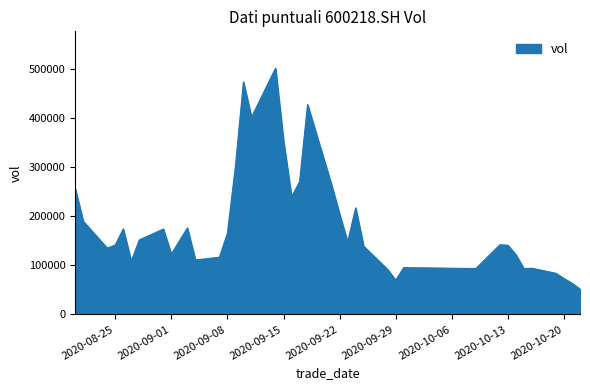

What is the smallest value displayed?

51376.0